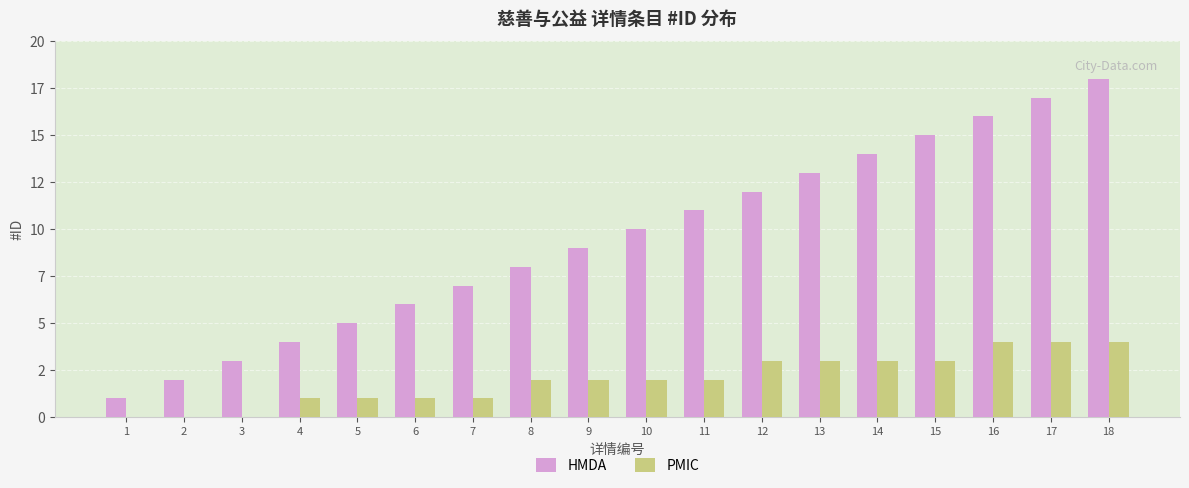

What are all the series names shown in the legend?

HMDA, PMIC